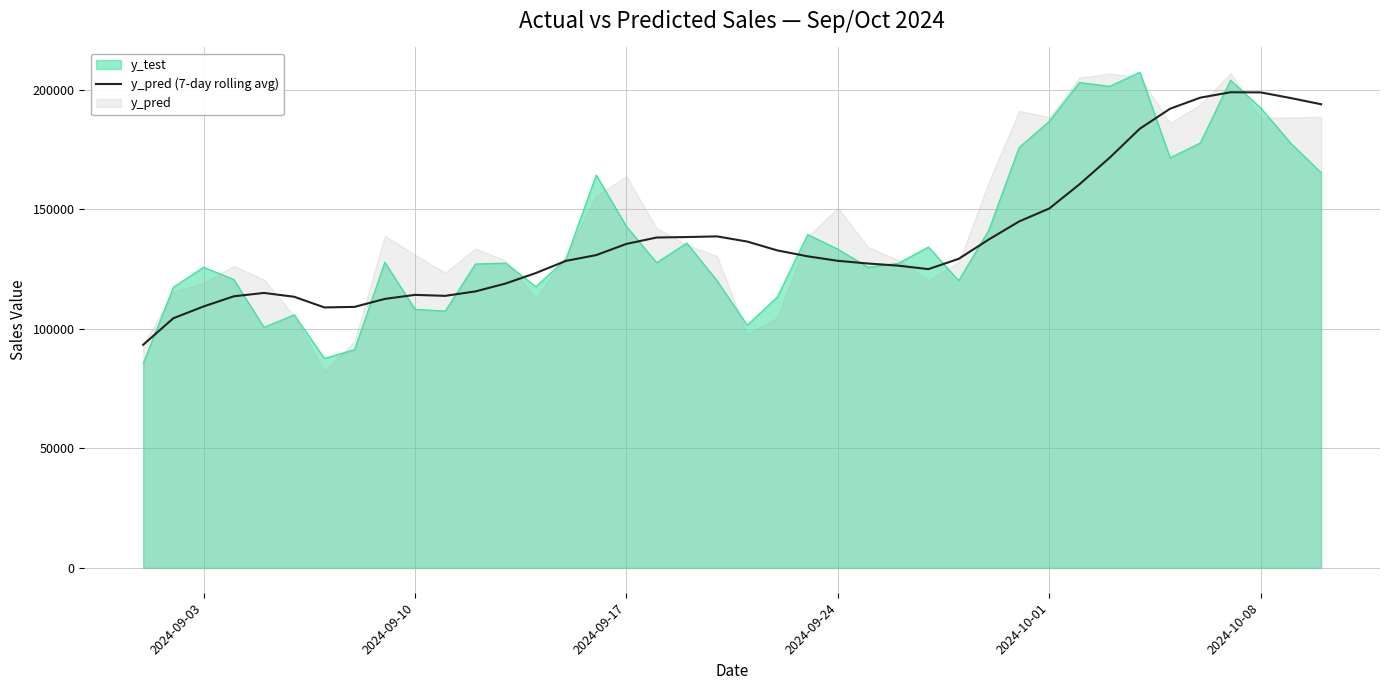

Reading left to right, transcribe all the data shown in this chart.

93333.8	104431.3	109358.9	113601.6	115011.7	113407.9	108944.1	109181.8	112515.7	114202.0	113789.9	115646.4	118949.2	123325.0	128422.3	130833.3	135520.1	138181.7	138383.6	138659.6	136493.2	132782.7	130323.4	128438.5	127309.5	126417.3	124967.0	129268.9	137376.5	144894.5	150311.5	160440.5	171570.5	183706.8	192048.7	196668.0	198926.4	198869.5	196493.4	193913.6